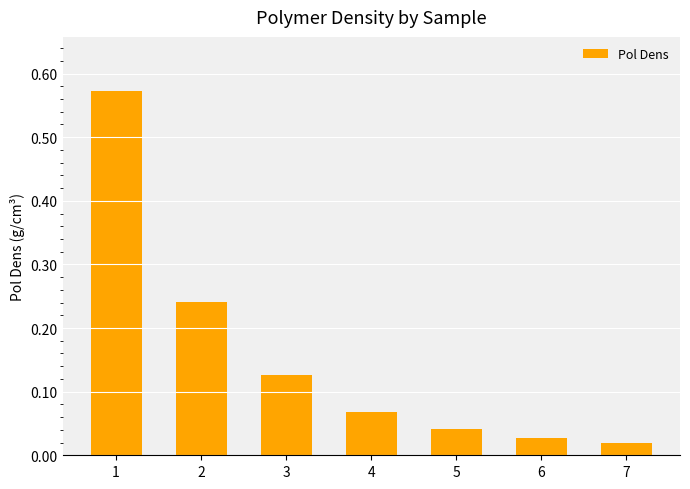

Are the bars horizontal?

No